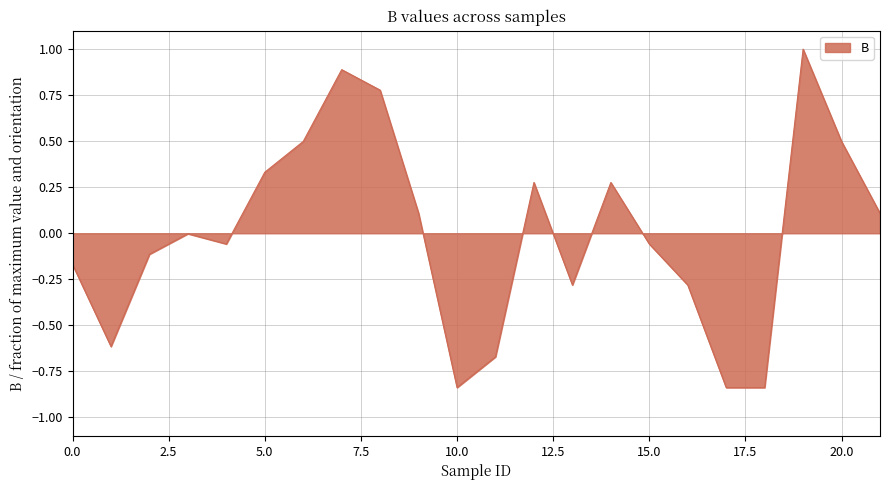

How many interior local peaks (higher than both neighbors) does the data have?

5